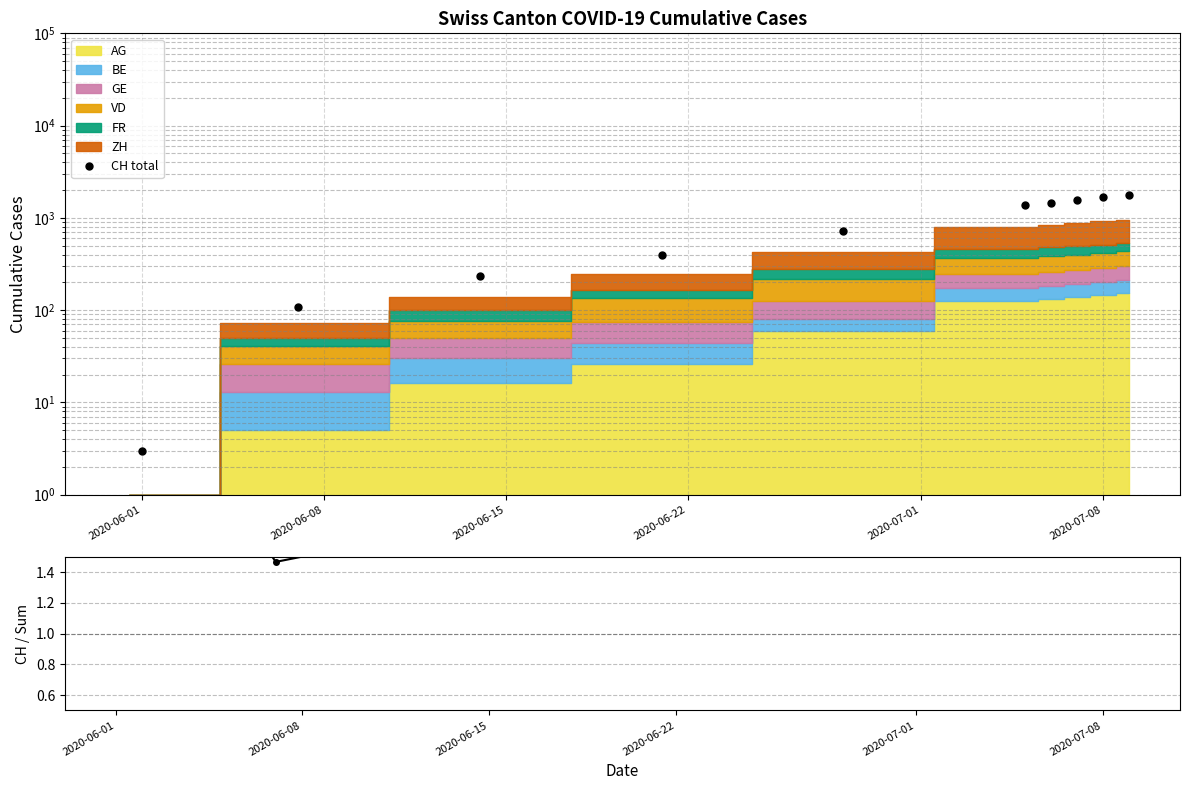

Which series has the largest range (max minus min)?

CH total